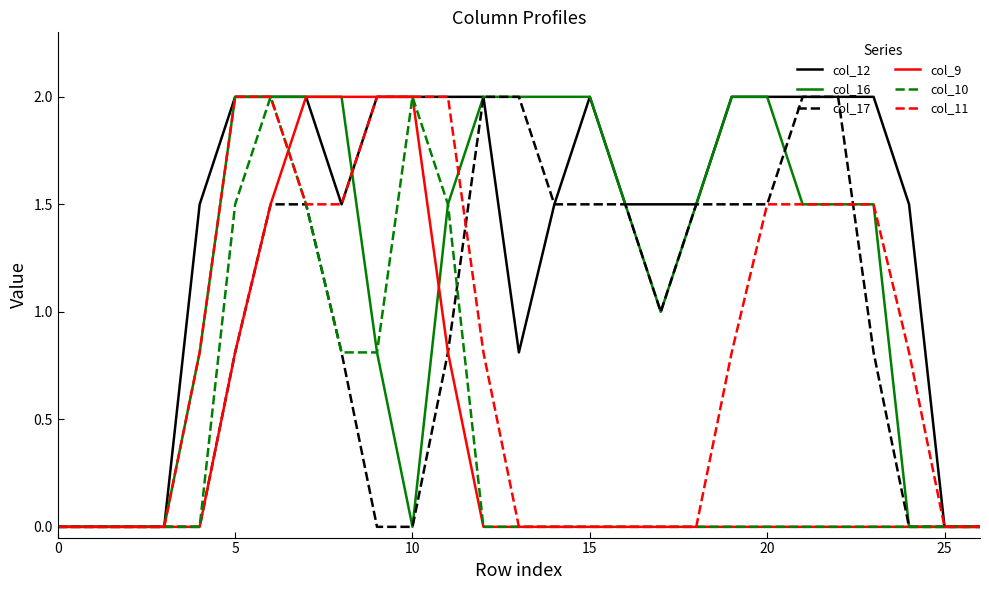

Which series has the largest total across all categories?

col_12